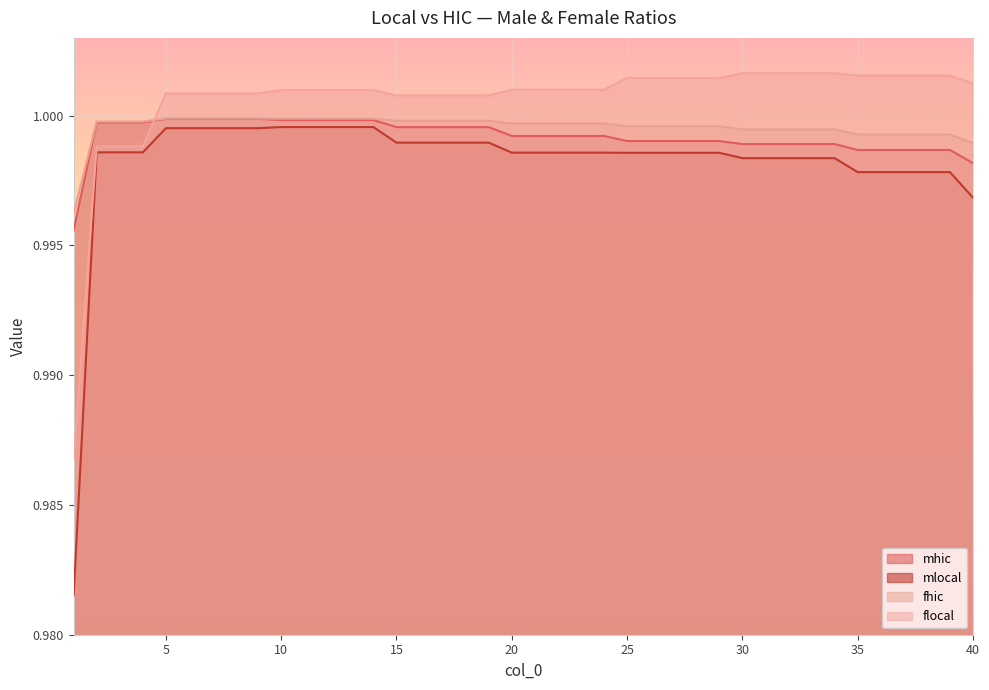

Does the chart display data point markers on the line(s)?

No